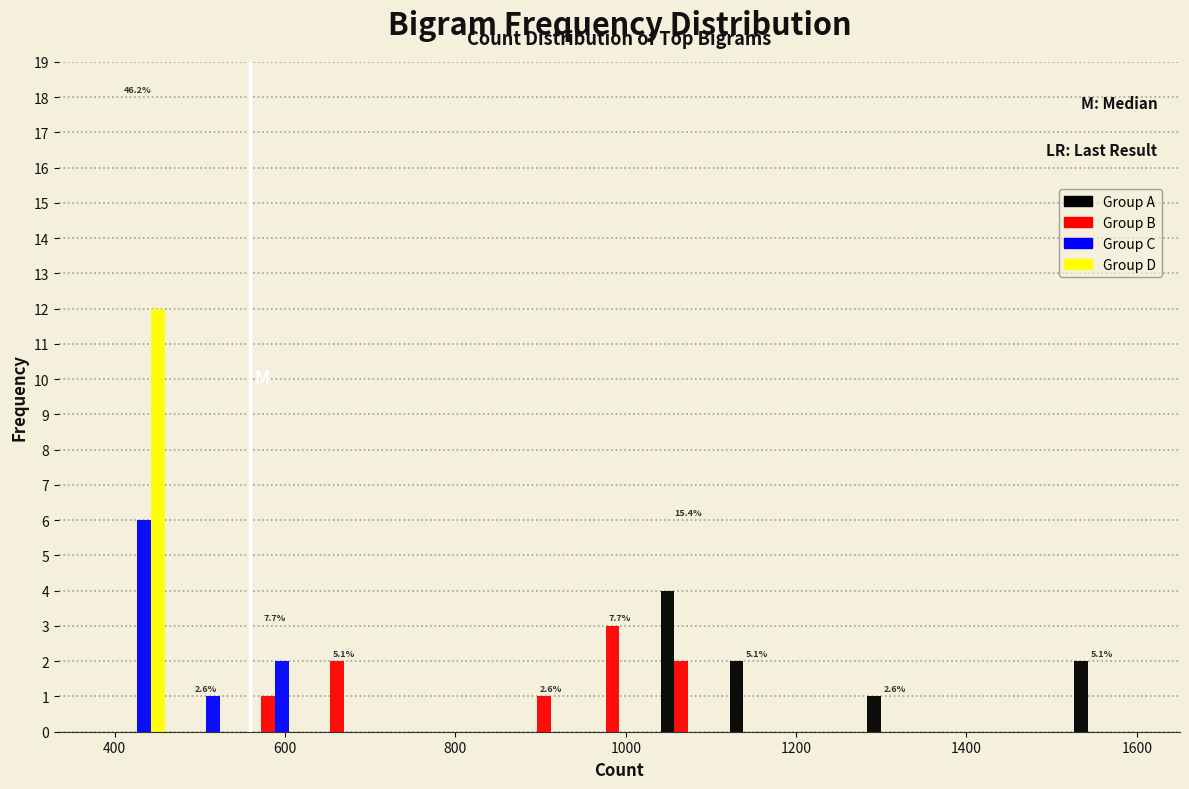

In the Group C series, which range on the x-axis has the tallest bar?

380 to 460